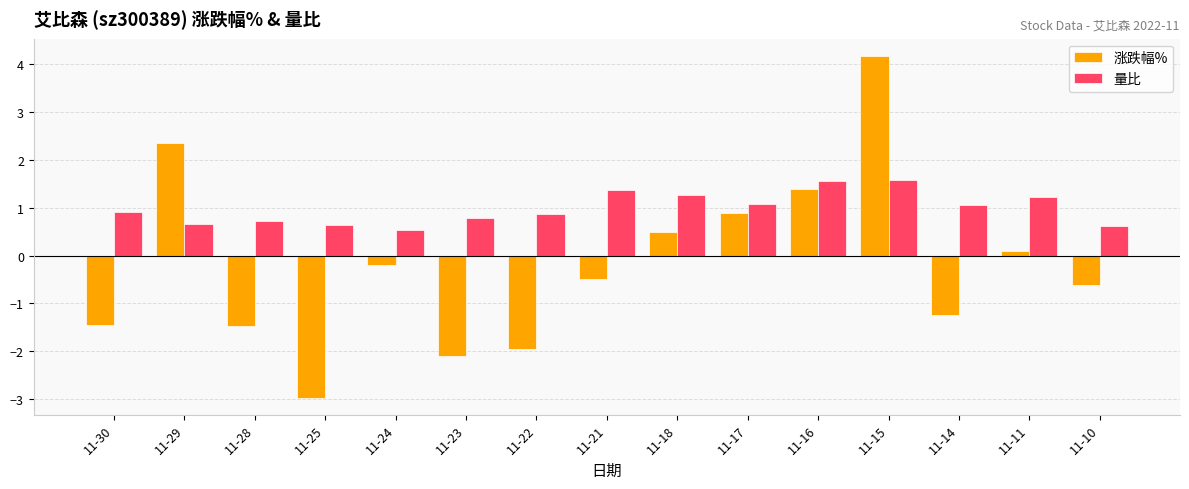

Which series has the widest spread of values?

涨跌幅%